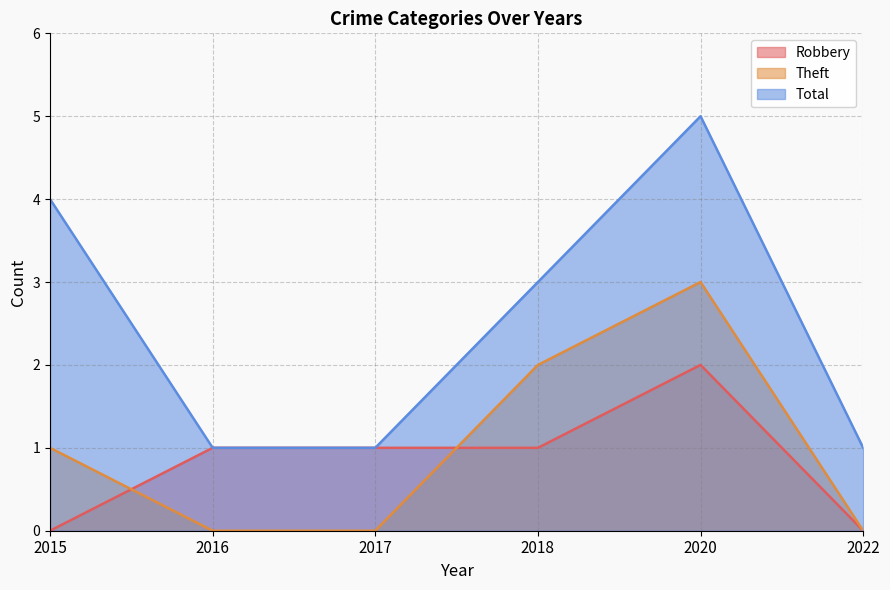

Count the Total values in the range 1 to 4.

5